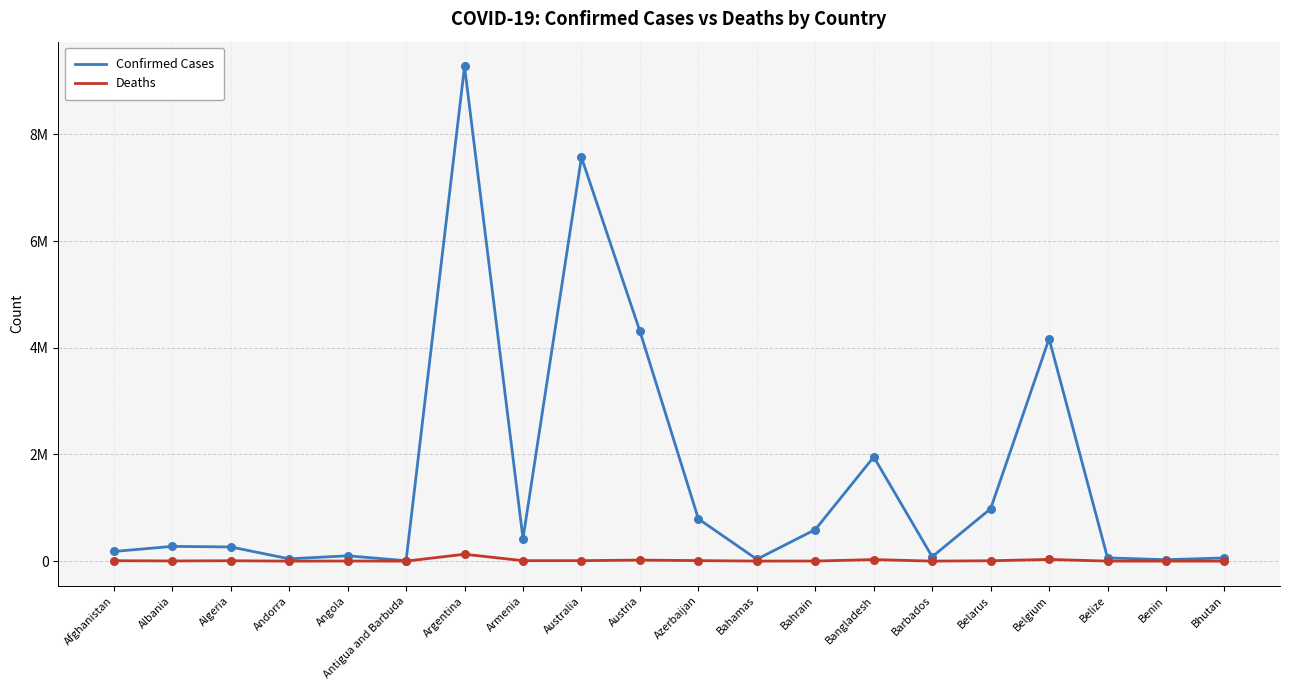

Which series has the largest total across all categories?

Confirmed Cases